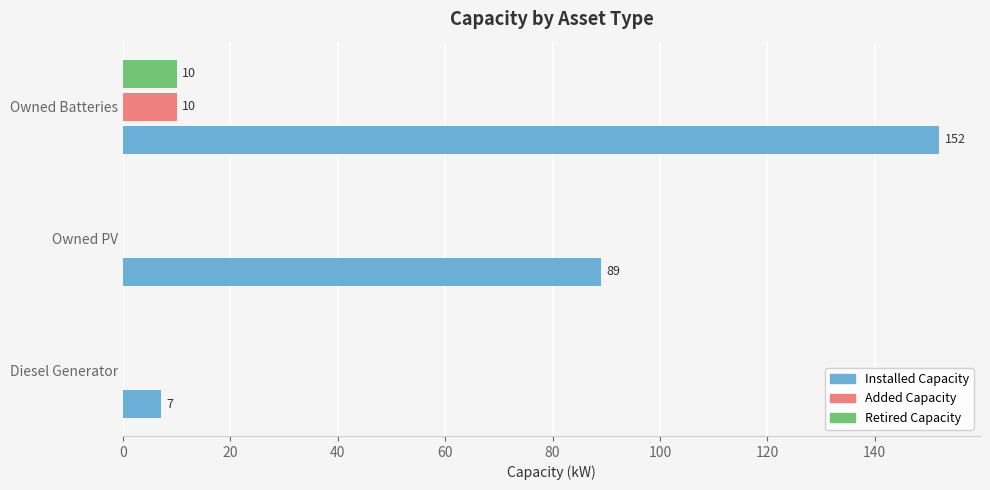

What is the sum of all Added Capacity values?

10